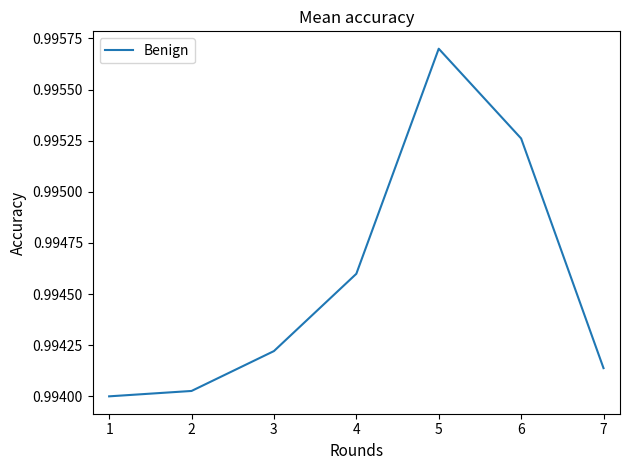

Rank the categories by value from highest to lowest.

5, 6, 4, 3, 7, 2, 1